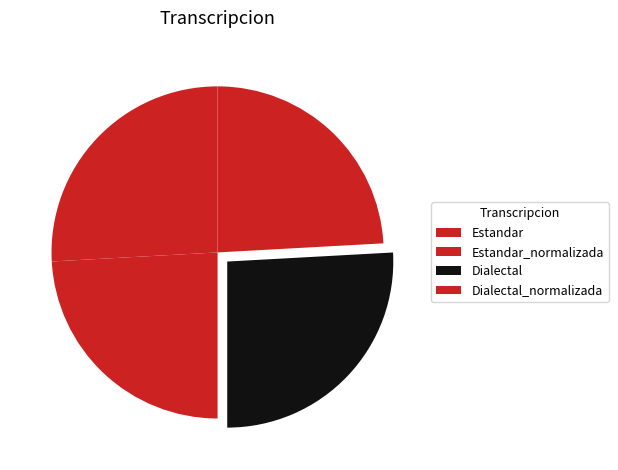

Count the number of slices in the pie.

4